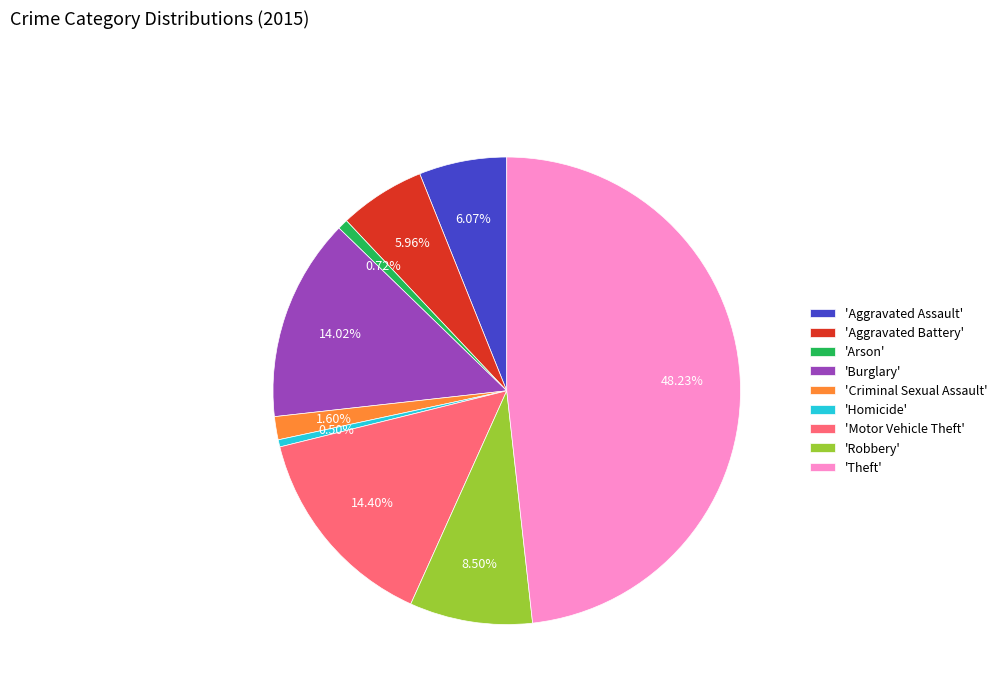

What is the ratio of the value at 'Motor Vehicle Theft' to the value at 'Aggravated Assault'?

2.4